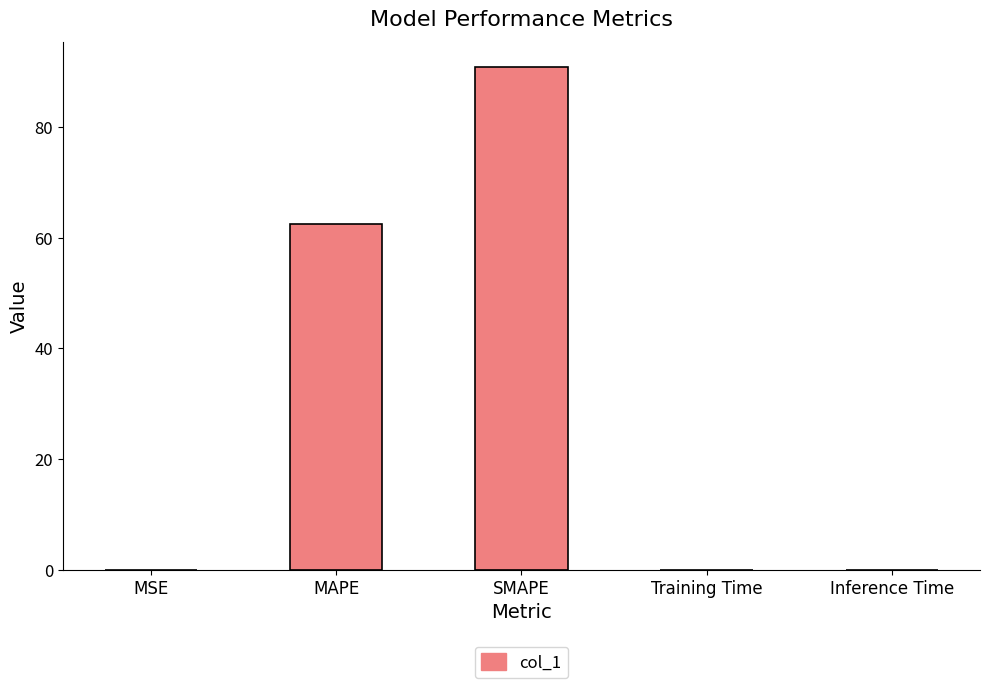

What is the maximum value shown in the chart?

90.8